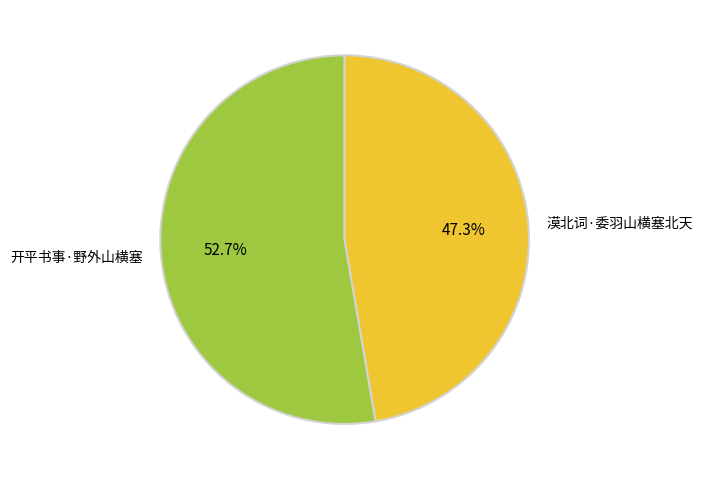

Which slice is the smallest?

漠北词·委羽山横塞北天